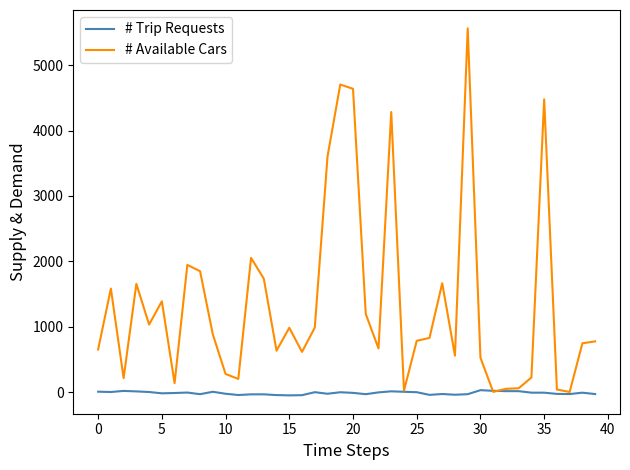

Which series has the widest spread of values?

# Available Cars